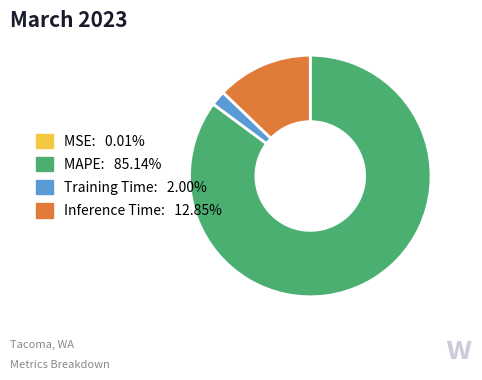

Which slice is the largest?

MAPE